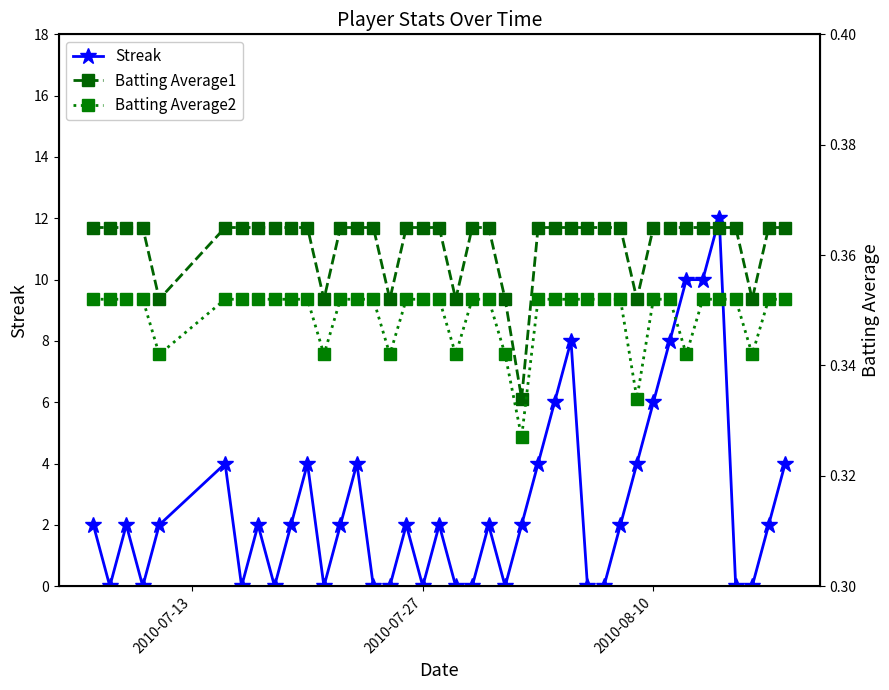

The value of Streak at 2010-07-27 is 0. True or false?

True